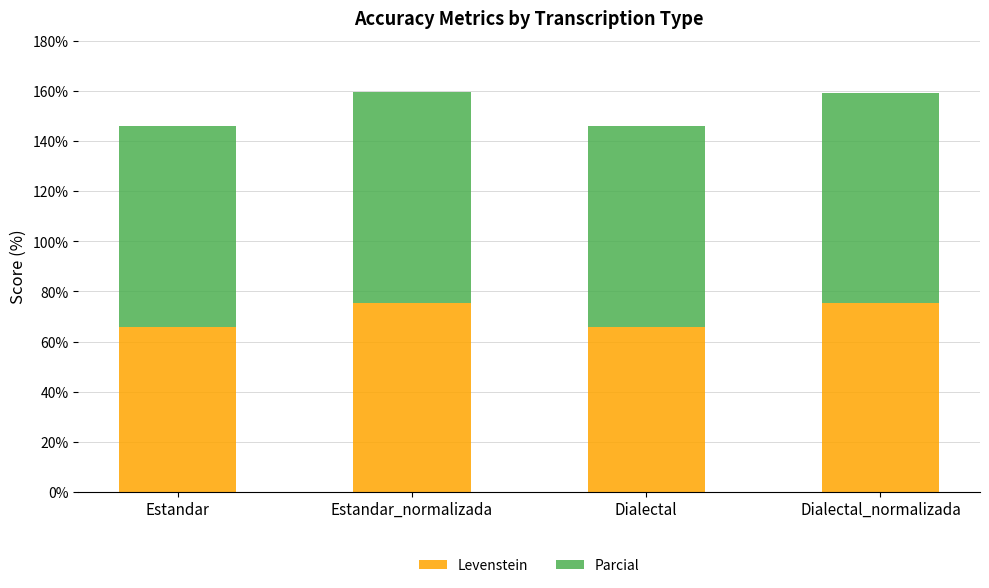

The value of Levenstein at Dialectal_normalizada is 134.2. True or false?

False